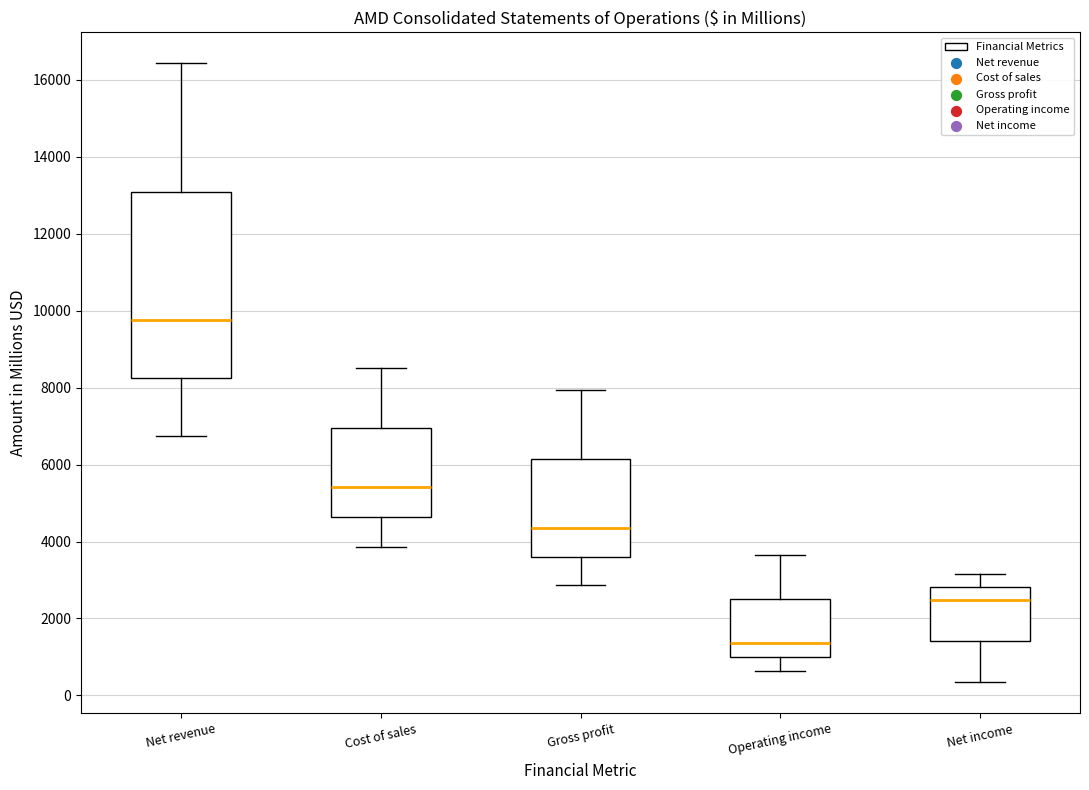

Which box's median line is the lowest?

Operating income